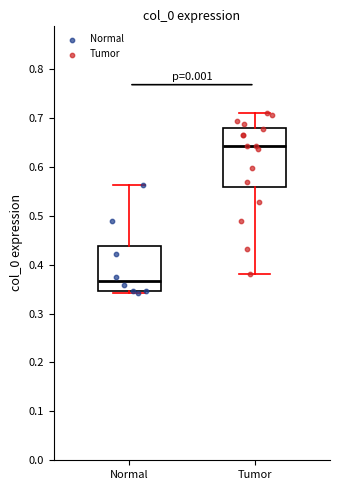

Which box is the tallest, from its lower edge to its upper edge?

Tumor